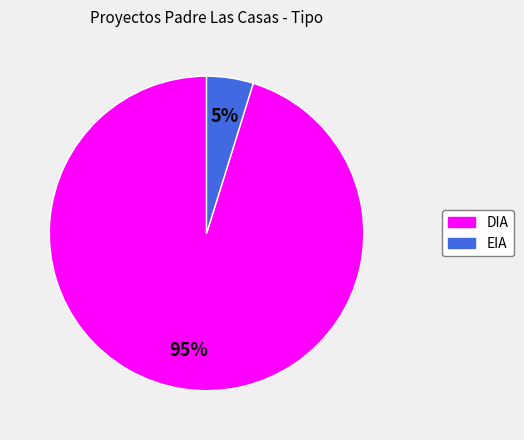

Count the number of slices in the pie.

2